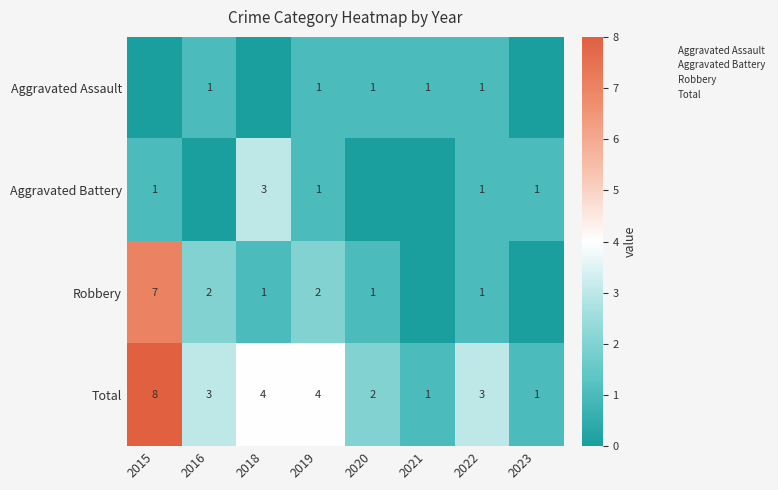

True or false: Aggravated Assault has a value of 0 at 2018.

False